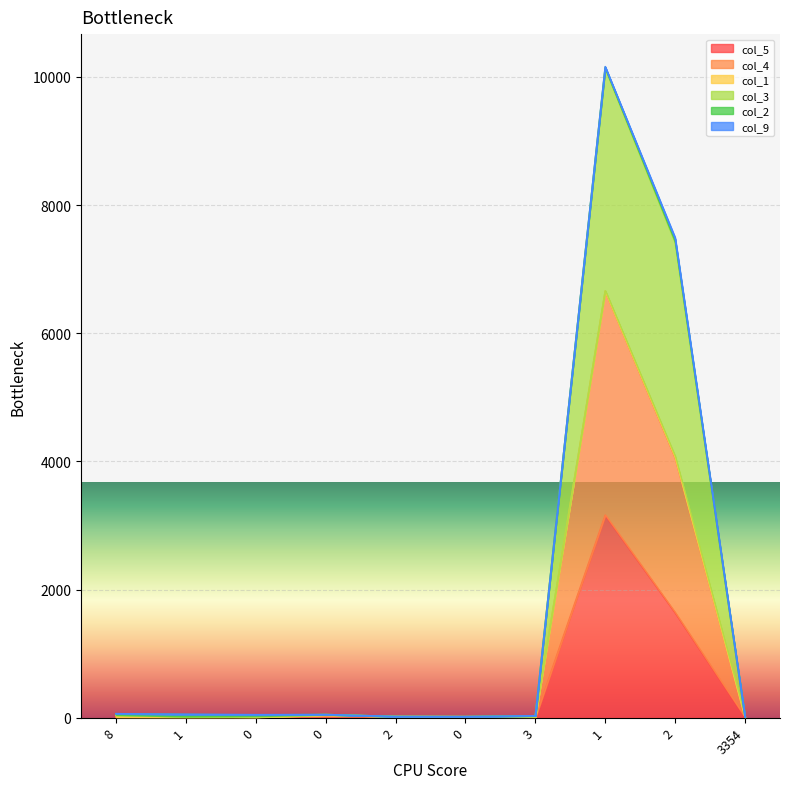

How many interior local peaks does the col_5 series have?

2